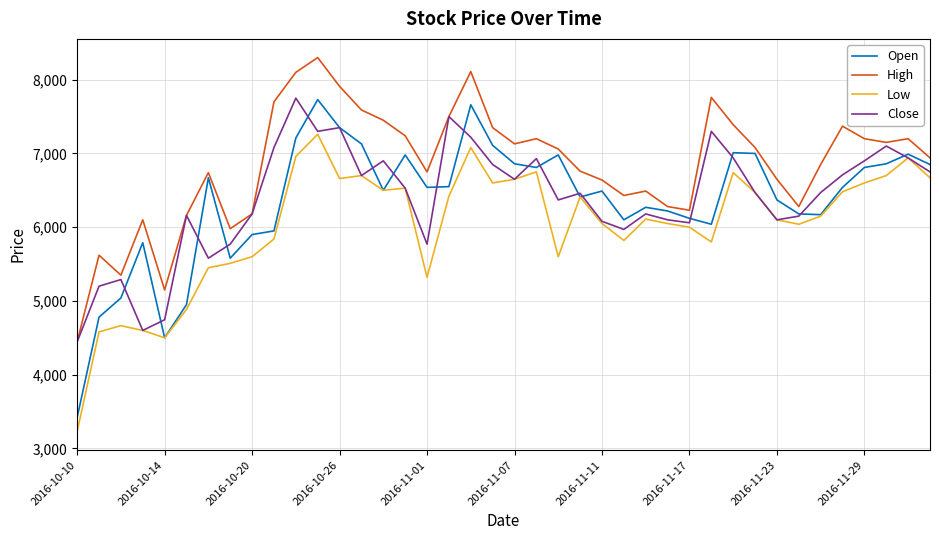

What is the minimum value shown in the chart?

3230